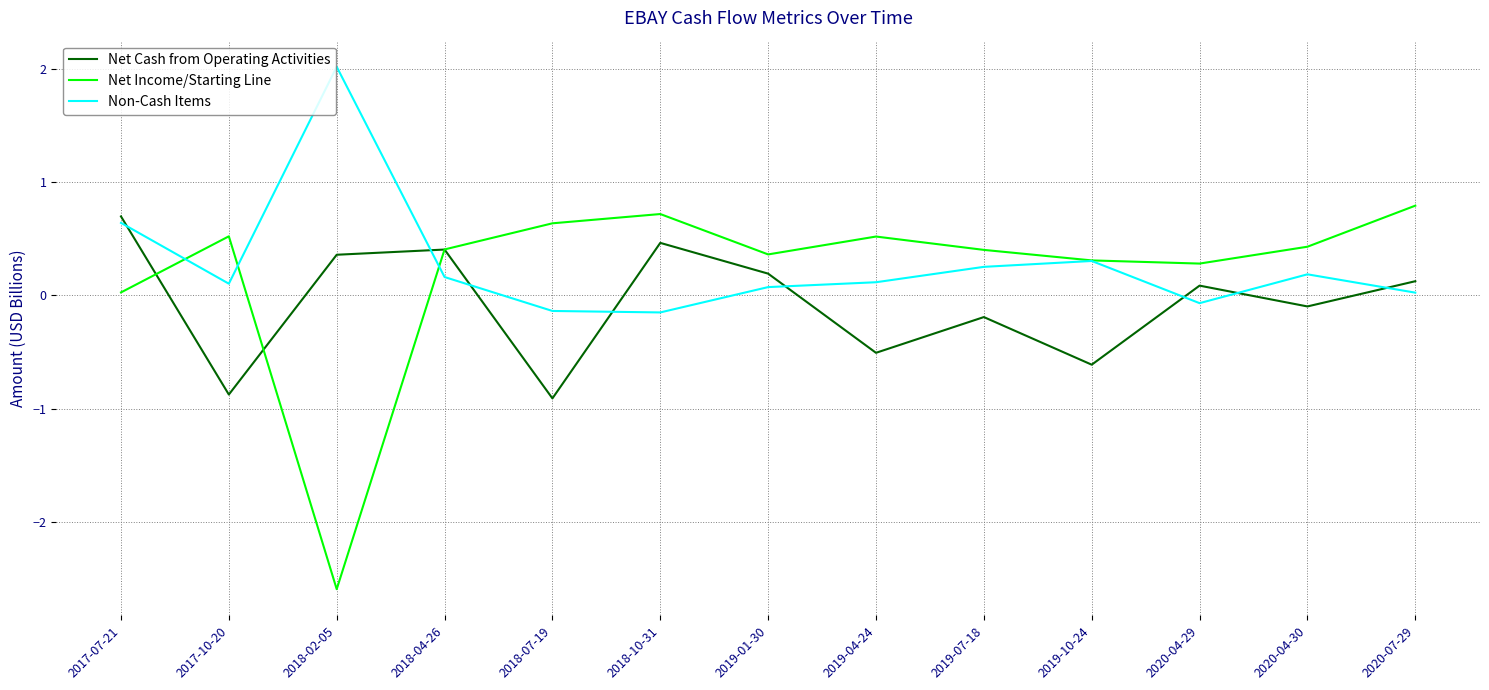

At 2018-07-19, list the series in order from largest to smallest.

Net Income/Starting Line, Non-Cash Items, Net Cash from Operating Activities